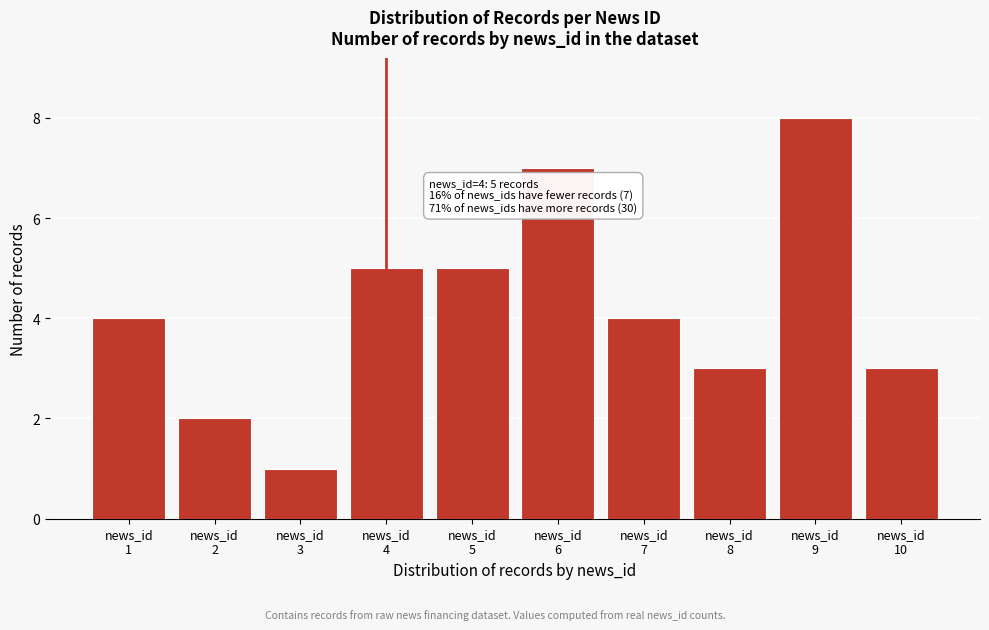

Reading left to right, what are all the values shown in this chart?

4	2	1	5	5	7	4	3	8	3